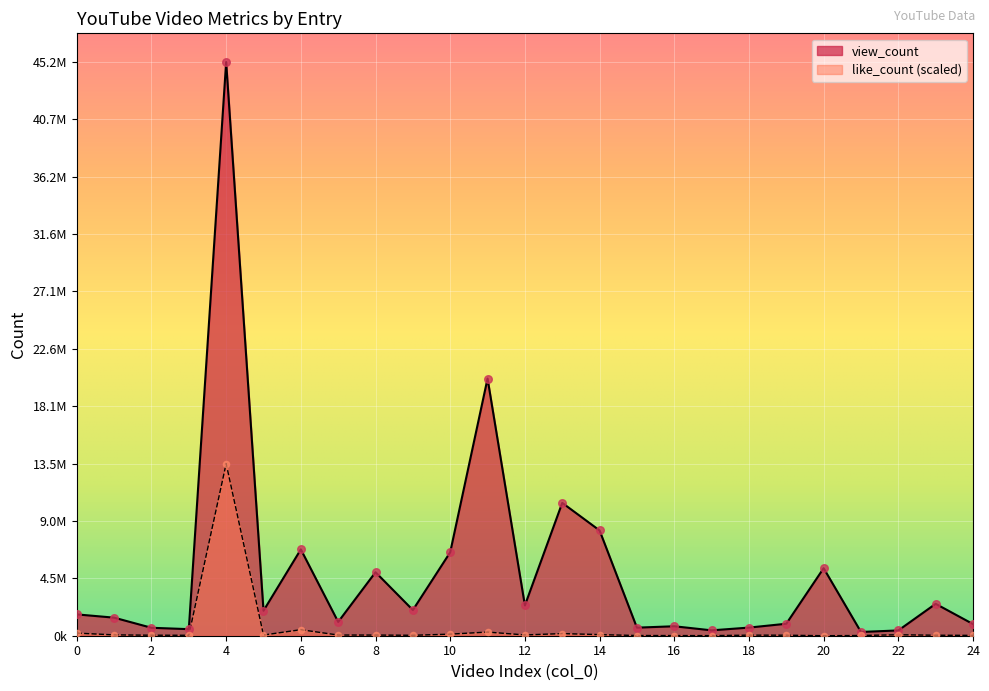

What are all the series names shown in the legend?

view_count, like_count (scaled)